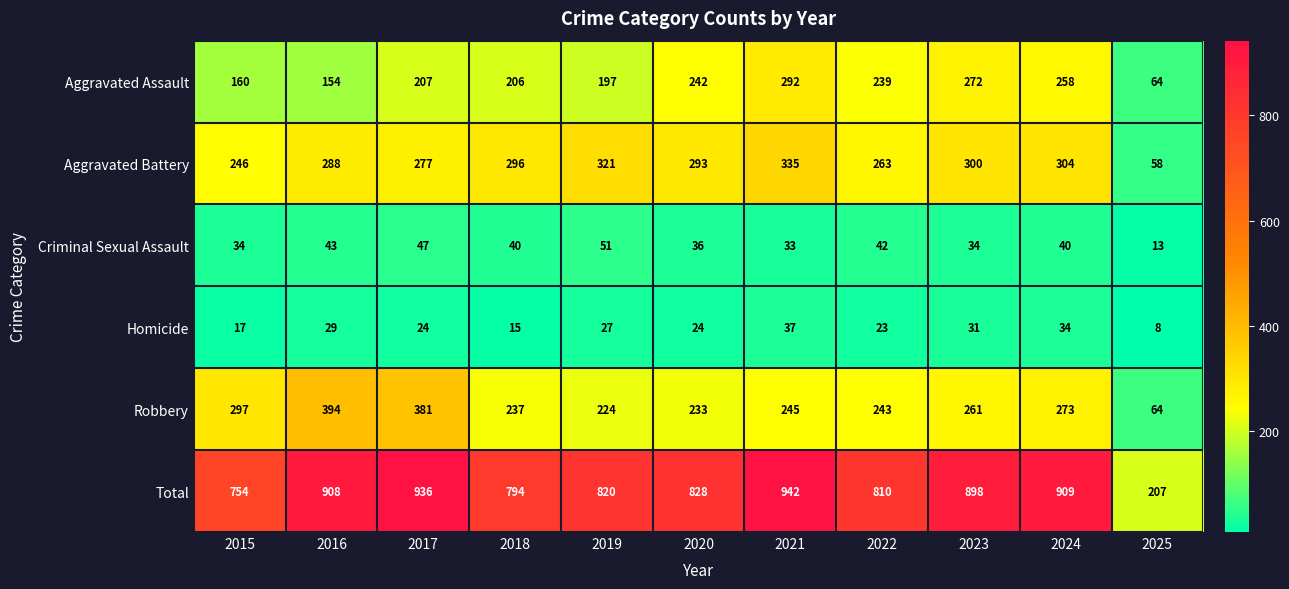

At which label is Homicide closest to 22?

2022